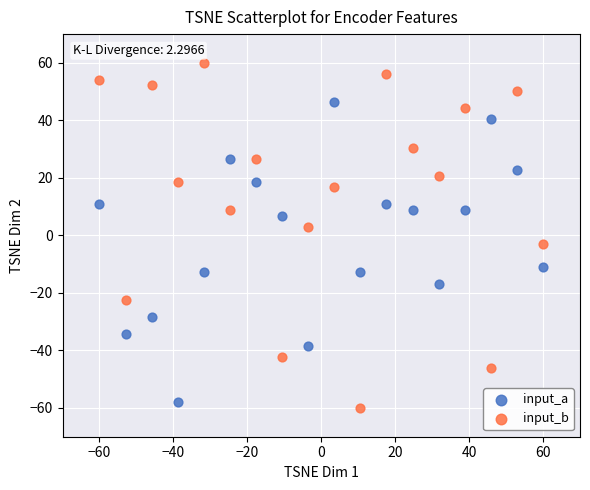

Across all data points, what is the range of Y values (max minus min)?

120.0